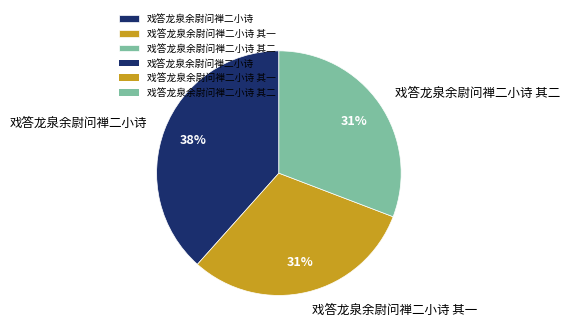

Count the number of slices in the pie.

3